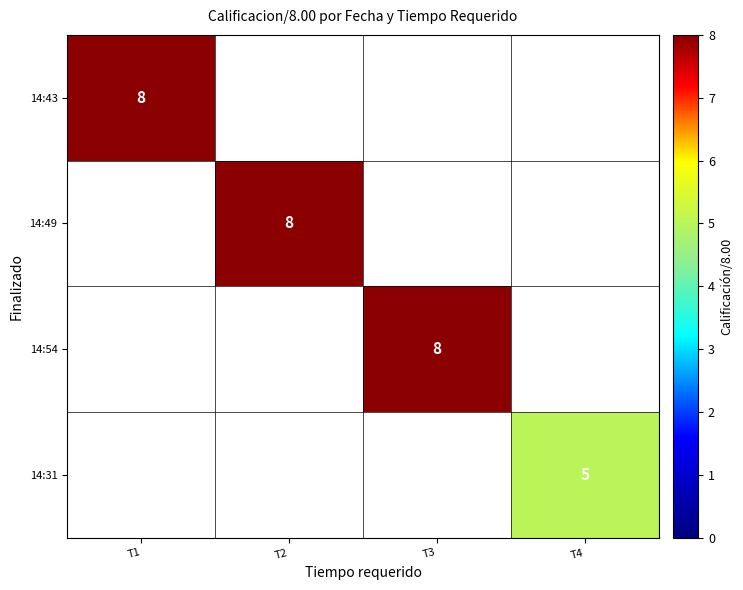

How many series are shown in this chart?

4